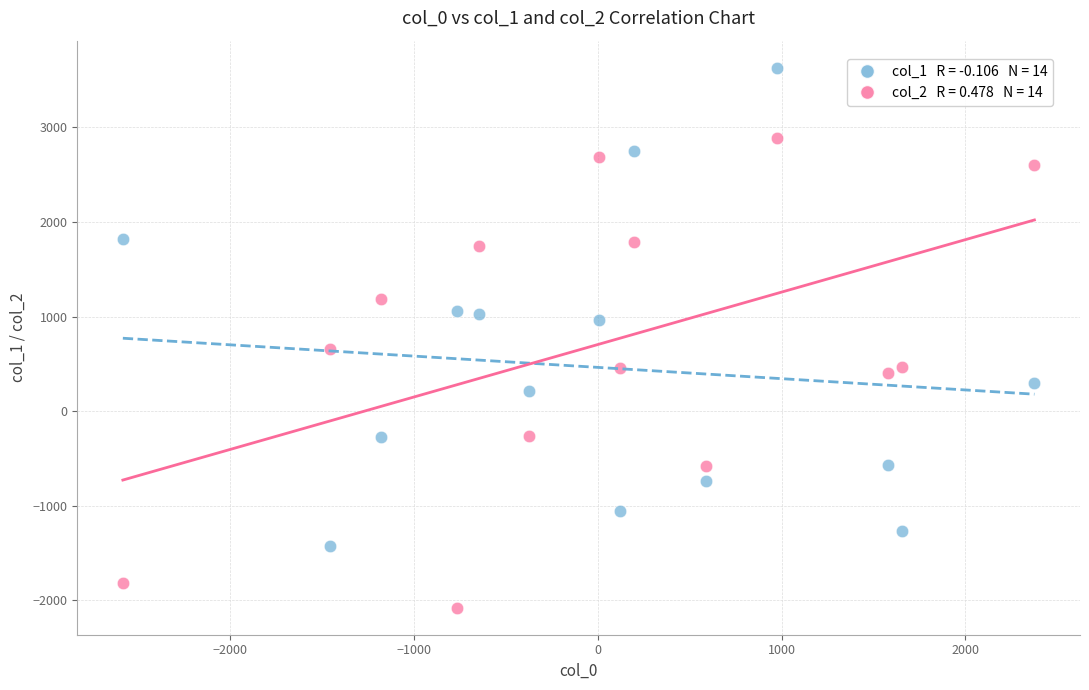

Across all data points, what is the range of Y values (max minus min)?

5709.4